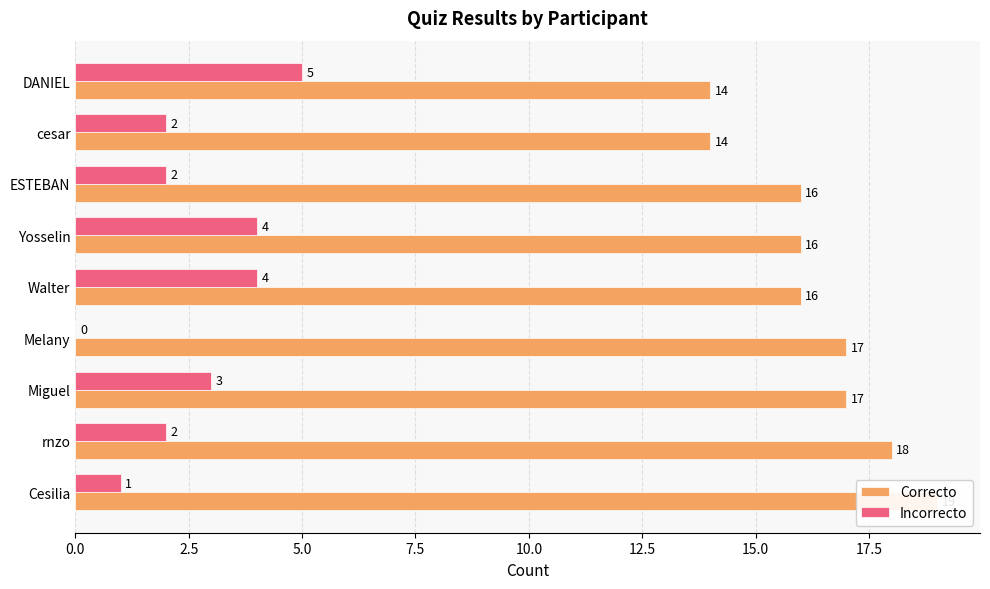

What are all the series names shown in the legend?

Correcto, Incorrecto